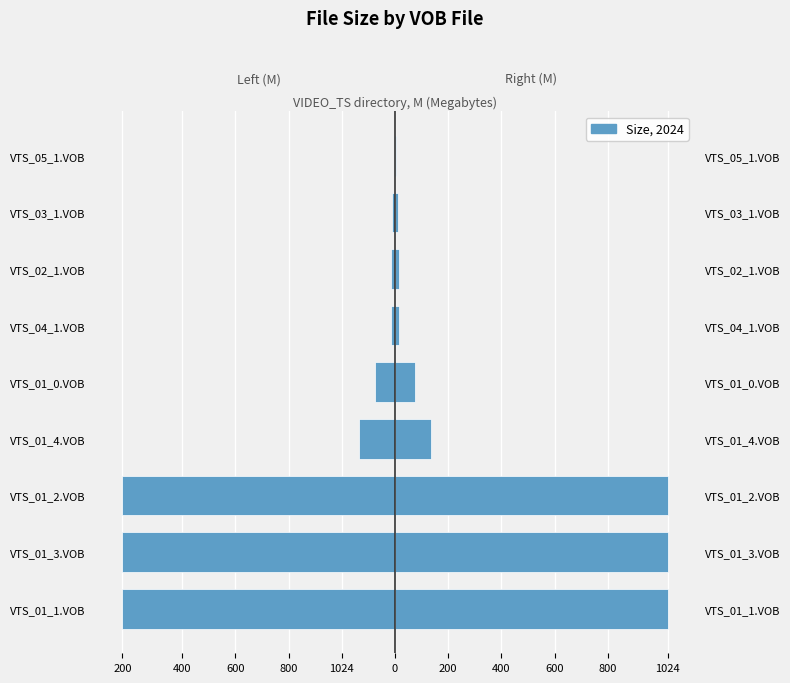

The value at VTS_04_1.VOB is -15.4. True or false?

True